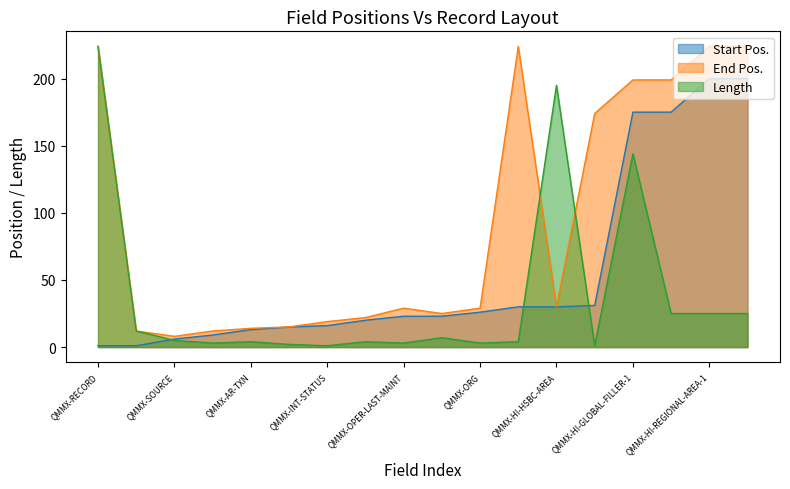

What is the difference between the Length values at QMMX-HI-BUS-UNIT-FILLER-1 and QMMX-LMS-DATA?

18